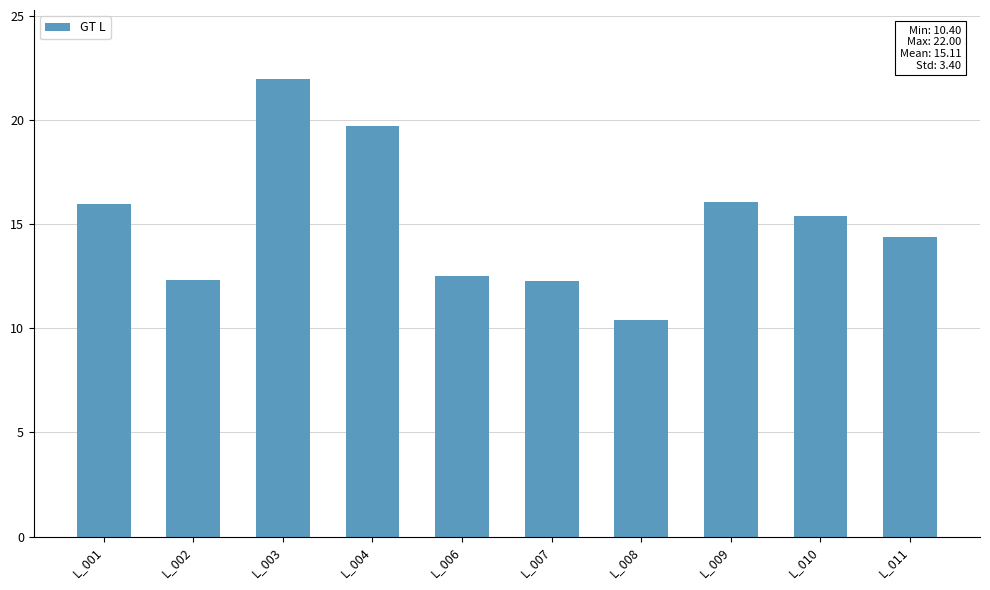

What is the value of the 2nd bar from the left?

12.3